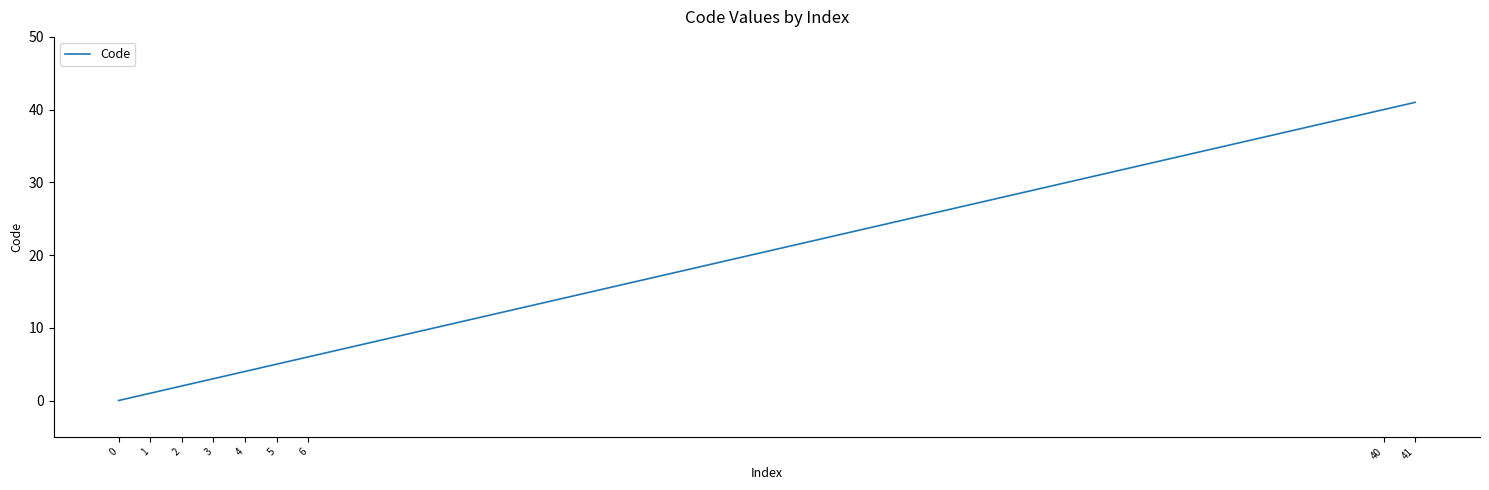

Approximately how many times larger is the value at 2 compared to 1?

2.0